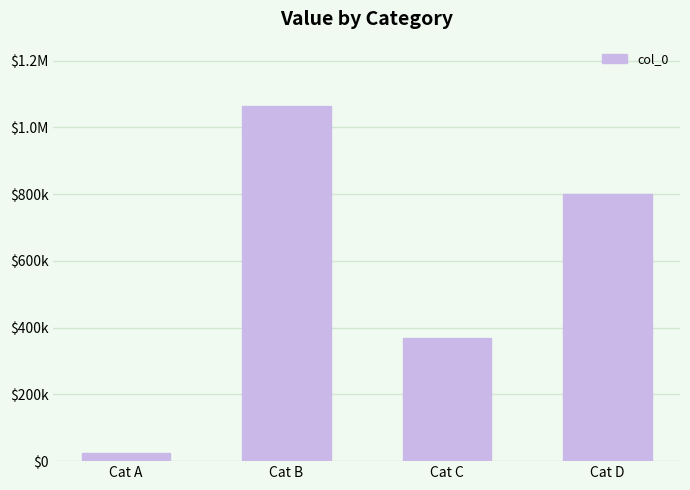

What is the greatest value displayed?

1065140